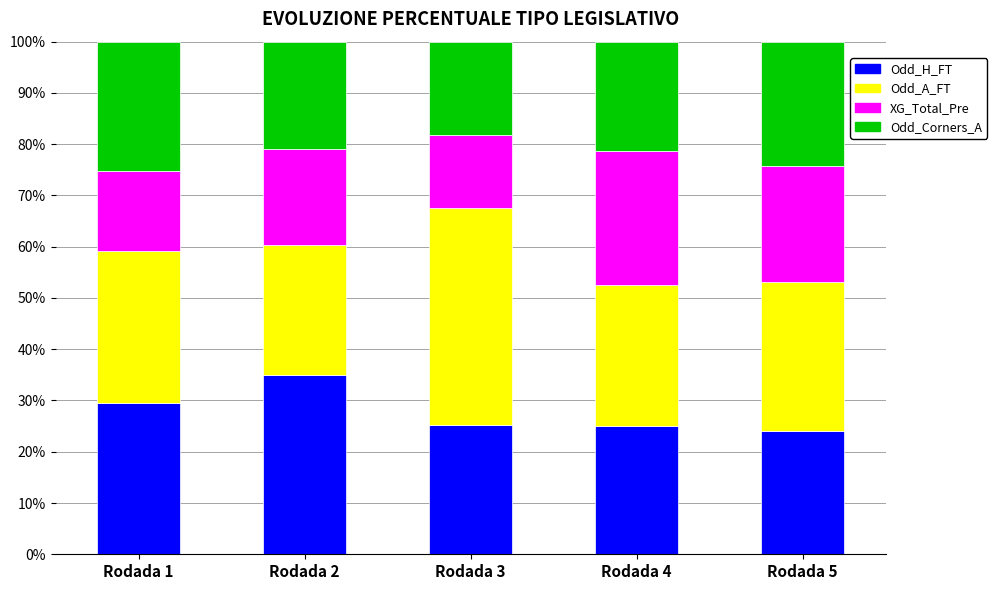

What is the sum of all Odd_H_FT values?

139.0